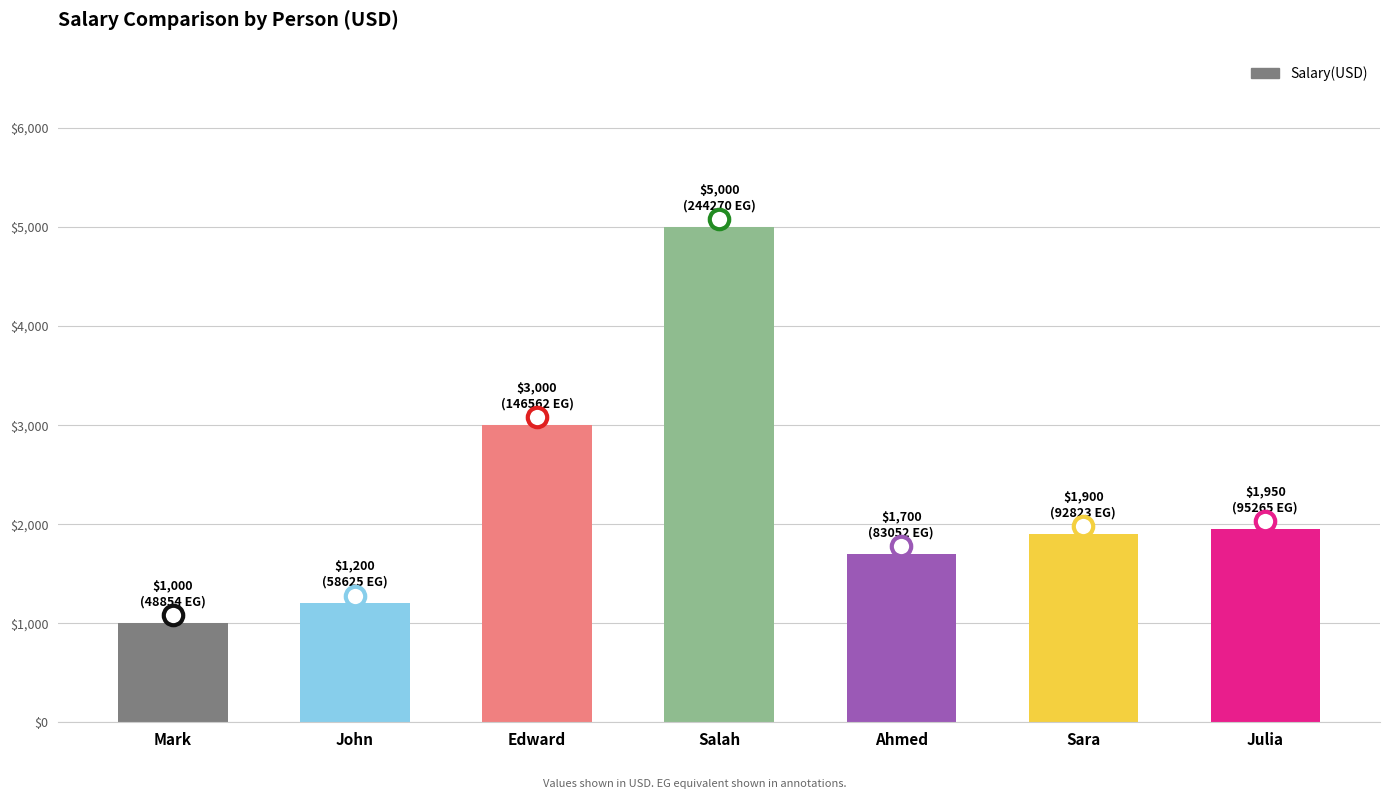

What is the value of the 5th bar from the left?

1700